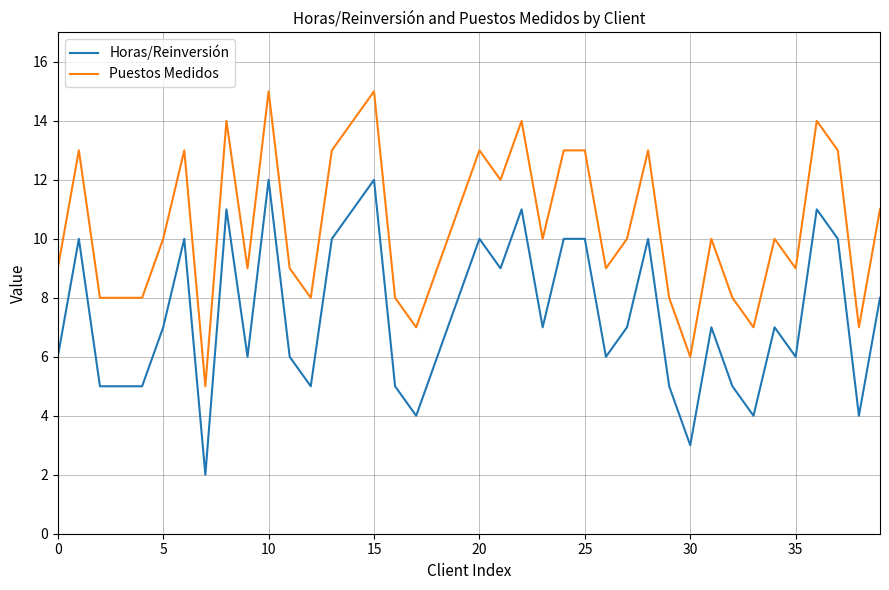

List the series in order of their peak value, highest first.

Puestos Medidos, Horas/Reinversión